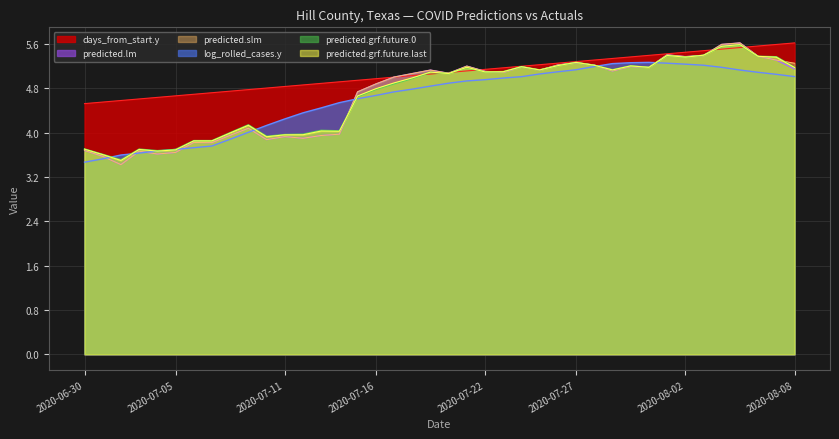

Which label corresponds to the largest value in the chart?

2020-08-05